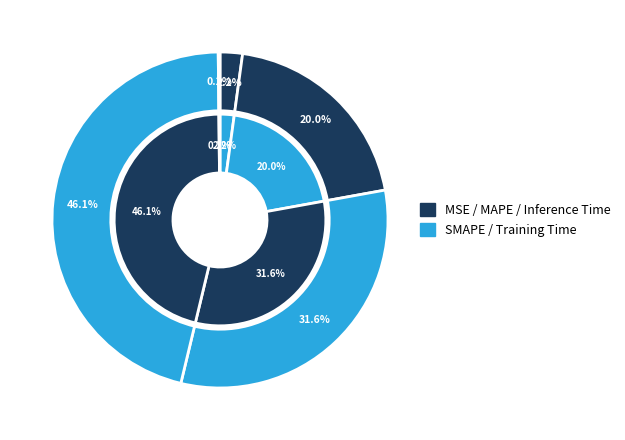

What is the largest slice in the pie chart?

Training Time